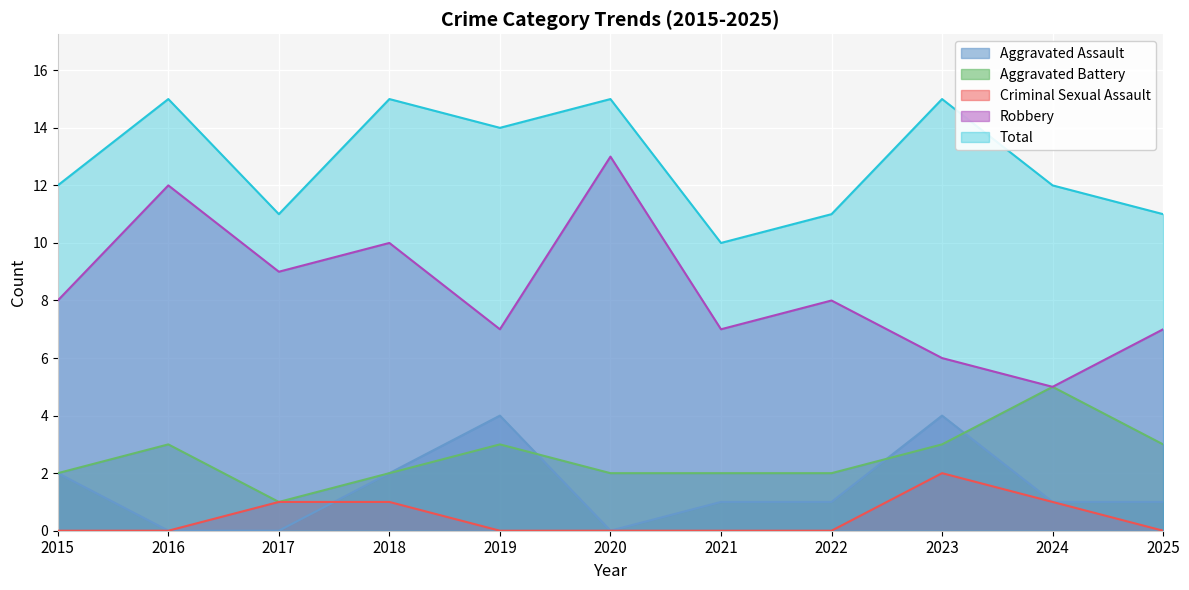

Is it true that Aggravated Assault equals 2 at 2019?

False